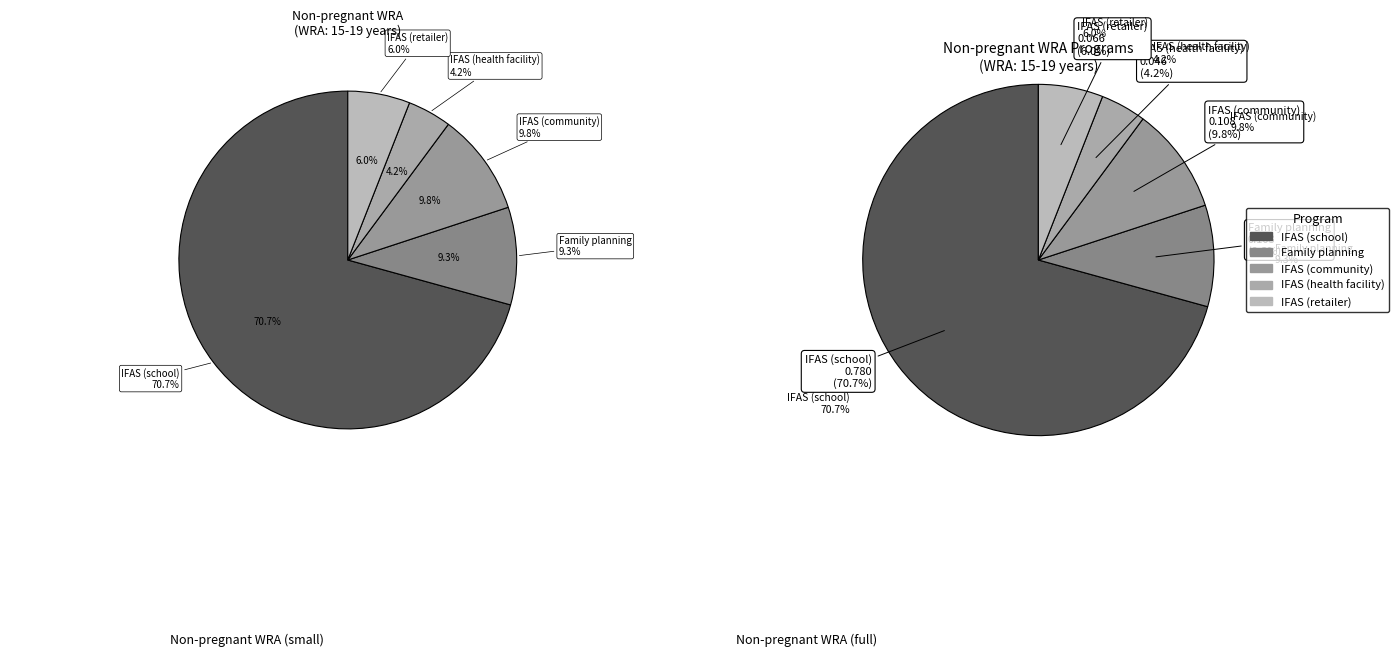

To the nearest percent, what portion does IFAS (retailer) represent?

6%